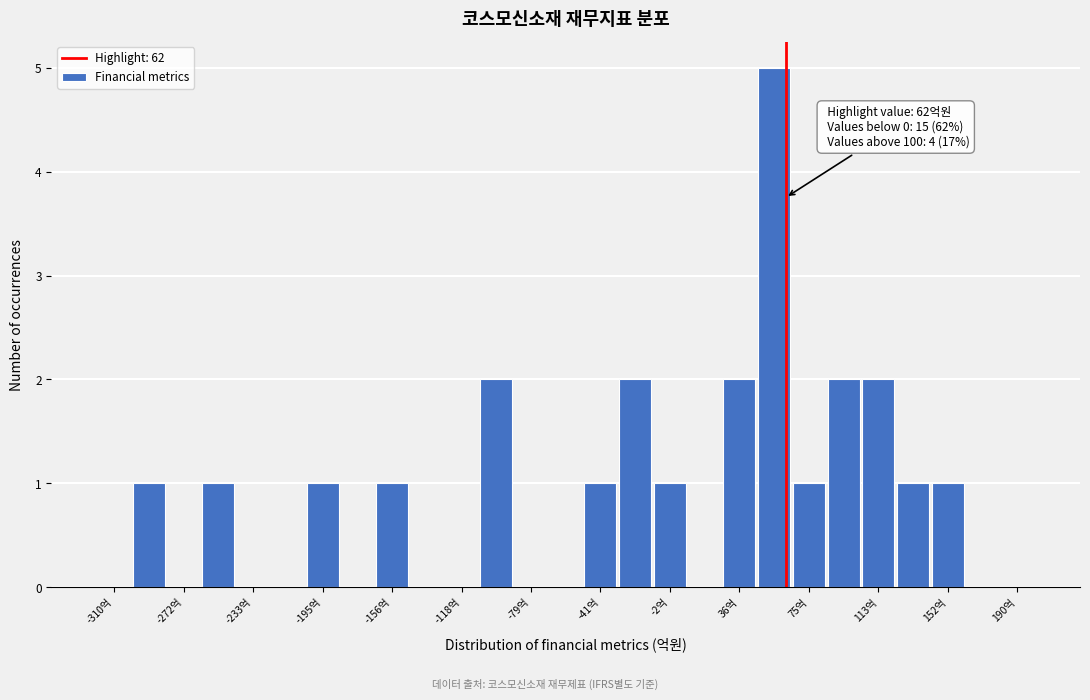

Read against the x-axis, roughly where is the centre of the tallest bar?

55